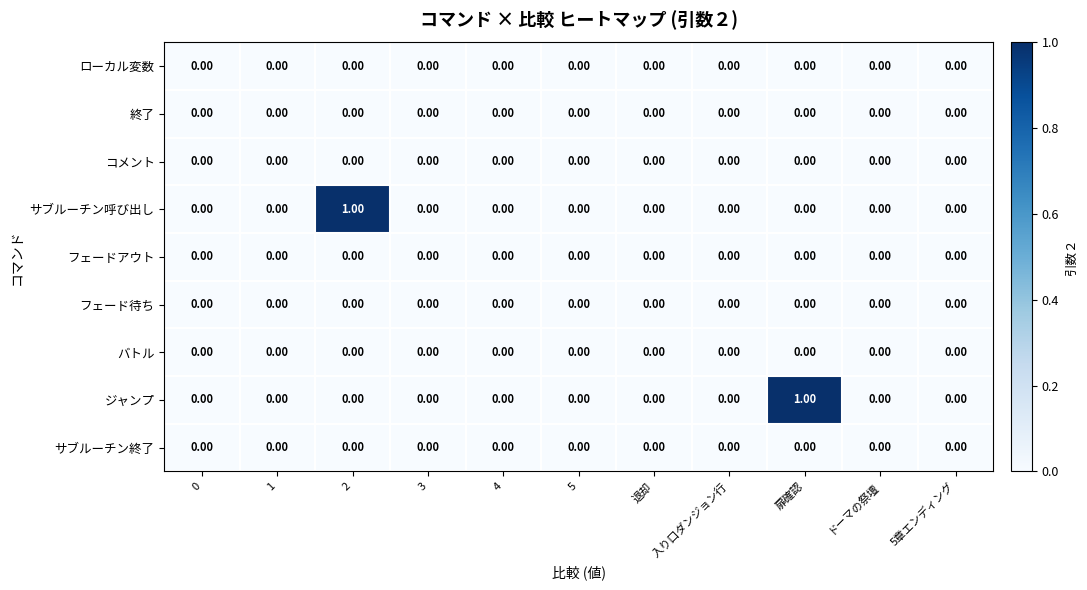

Which series changed the most between 2 and 3?

サブルーチン呼び出し